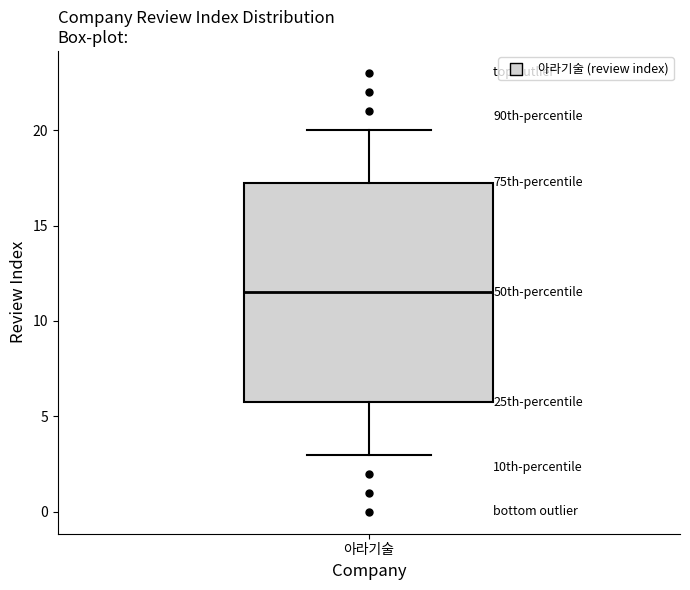

Transcribe this box plot: give where the median line is, the range the box spans, and where the two whiskers end, as read against the y-axis. The values are not printed on the chart, so give them approximately, as read against the axis.

median 11.5, box 6.0 to 17.5, whiskers 3.0 to 20.0